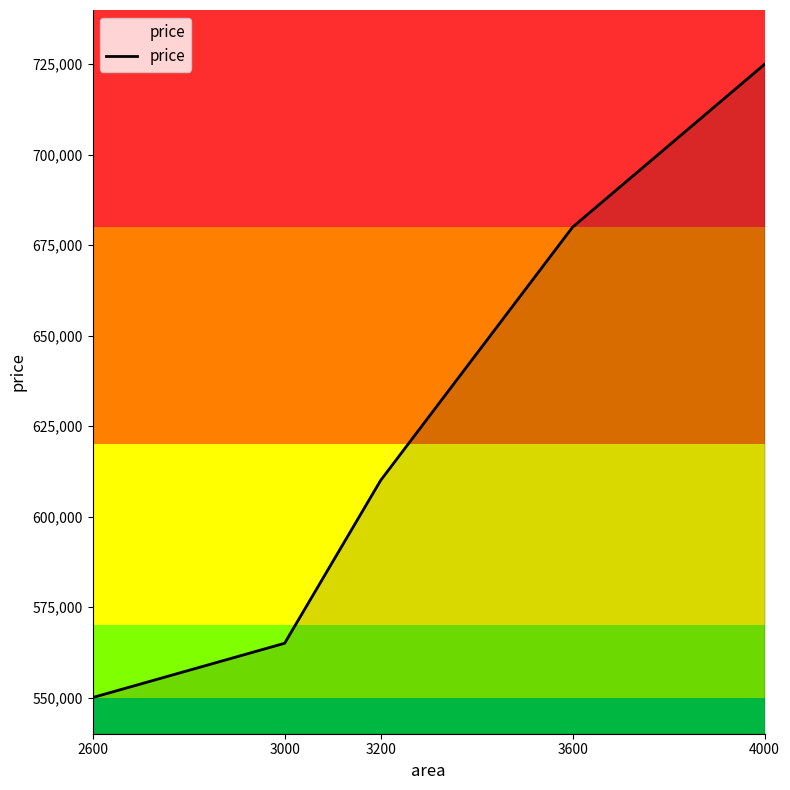

What is the value of the 2nd point from the left?

565000